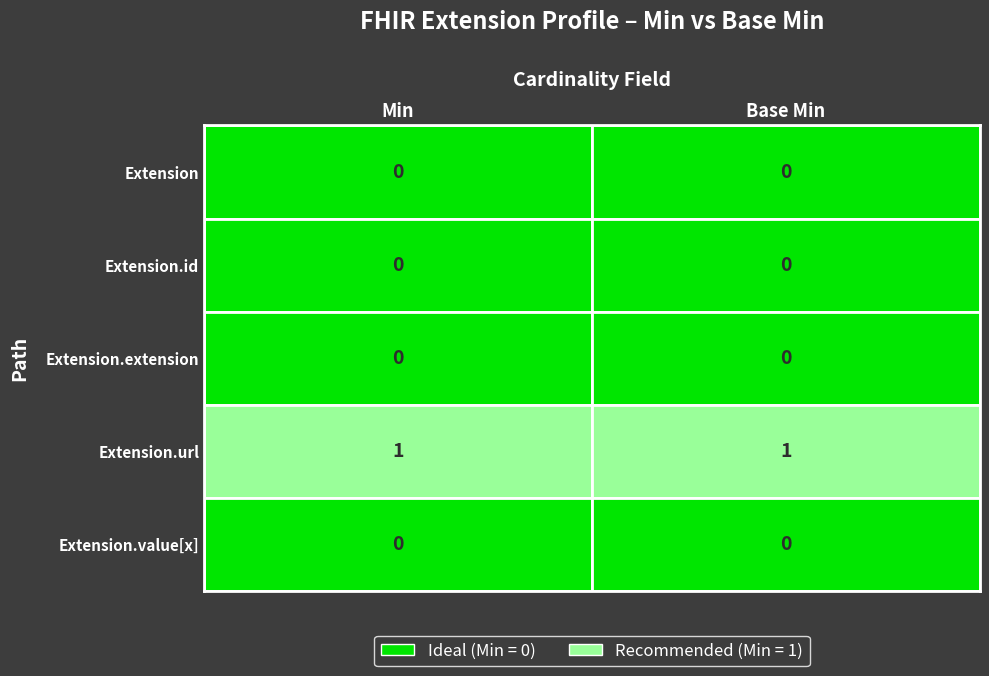

What is the spread (max minus min) of values at 1?

1